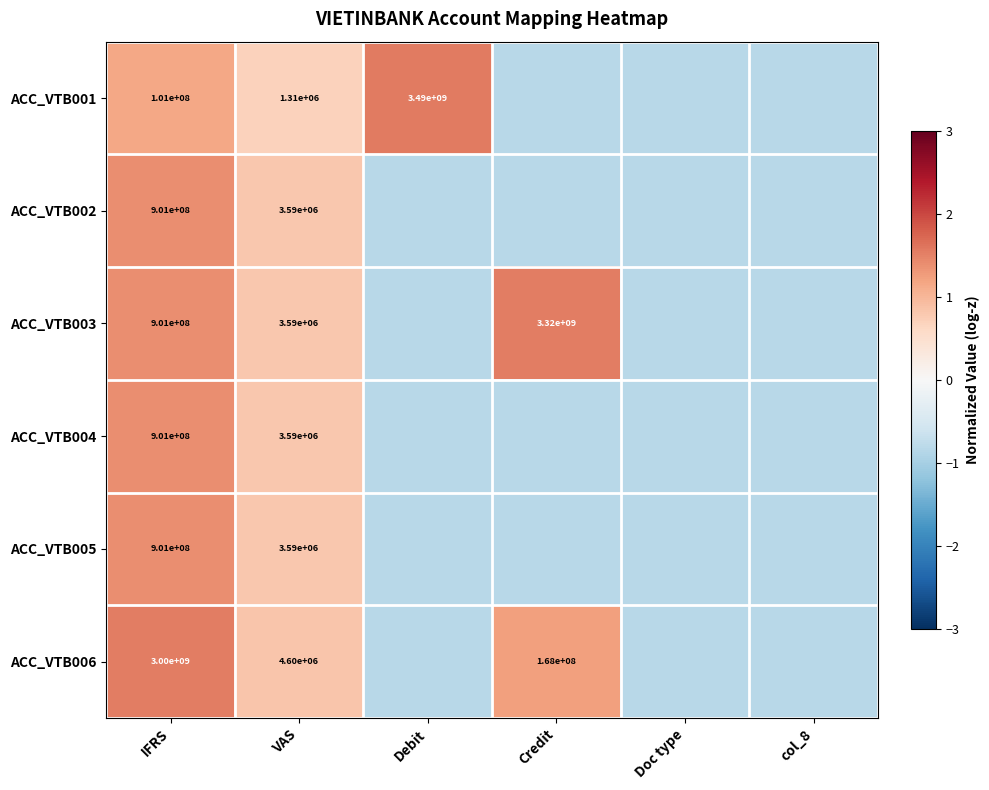

List the labels in order of ACC_VTB004 value, smallest first.

Debit, Credit, Doc type, col_8, VAS, IFRS